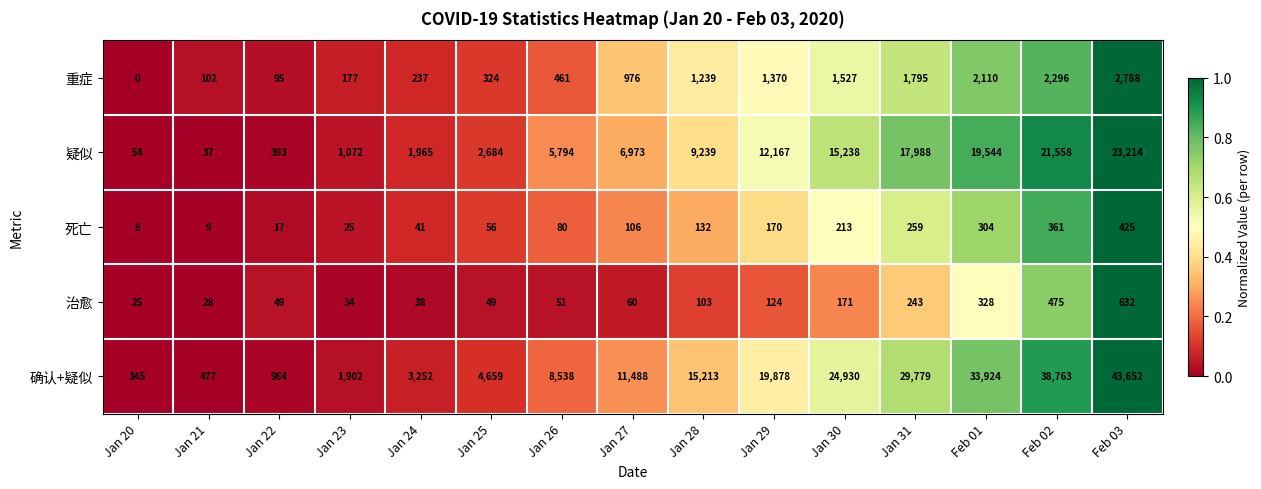

The 治愈 series shows 50 at Jan 24. True or false?

False